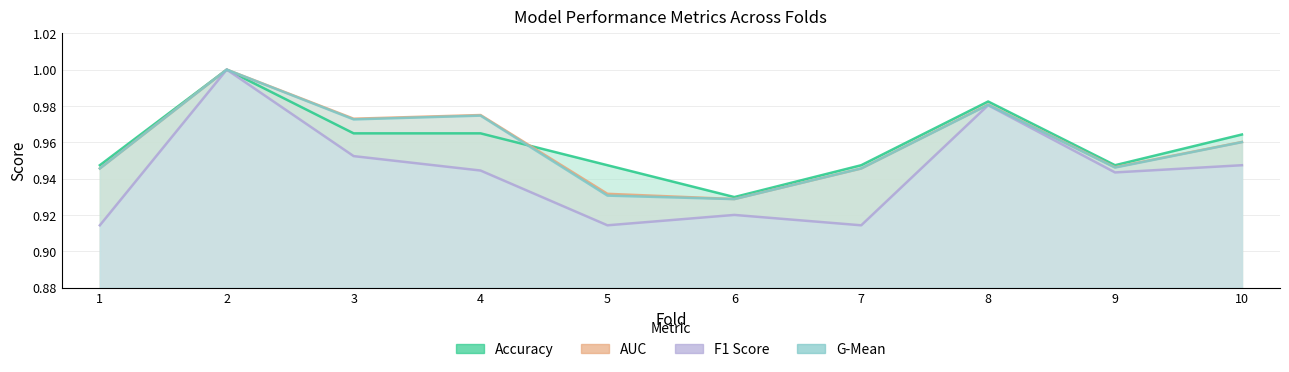

Is it true that accuracy equals 1.6 at 6?

False